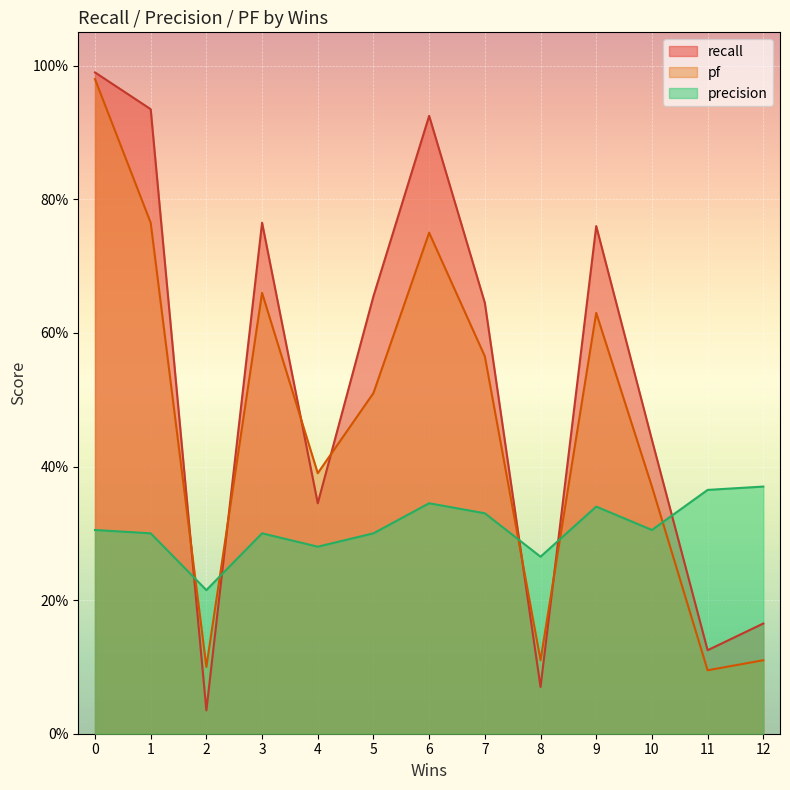

How many precision values are between 0 and 1?

13